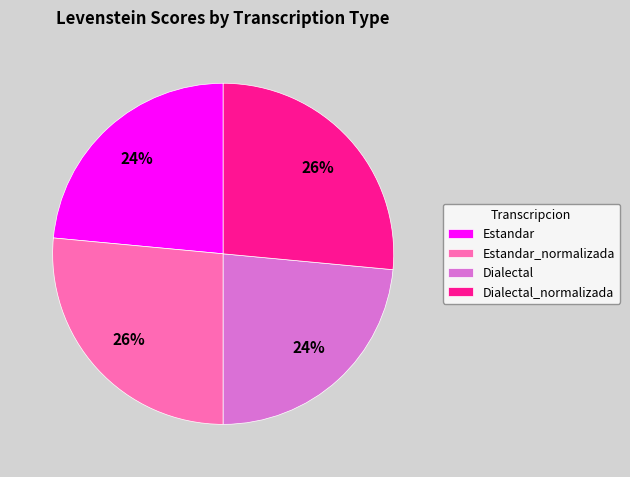

Is Estandar_normalizada the majority of the pie?

No